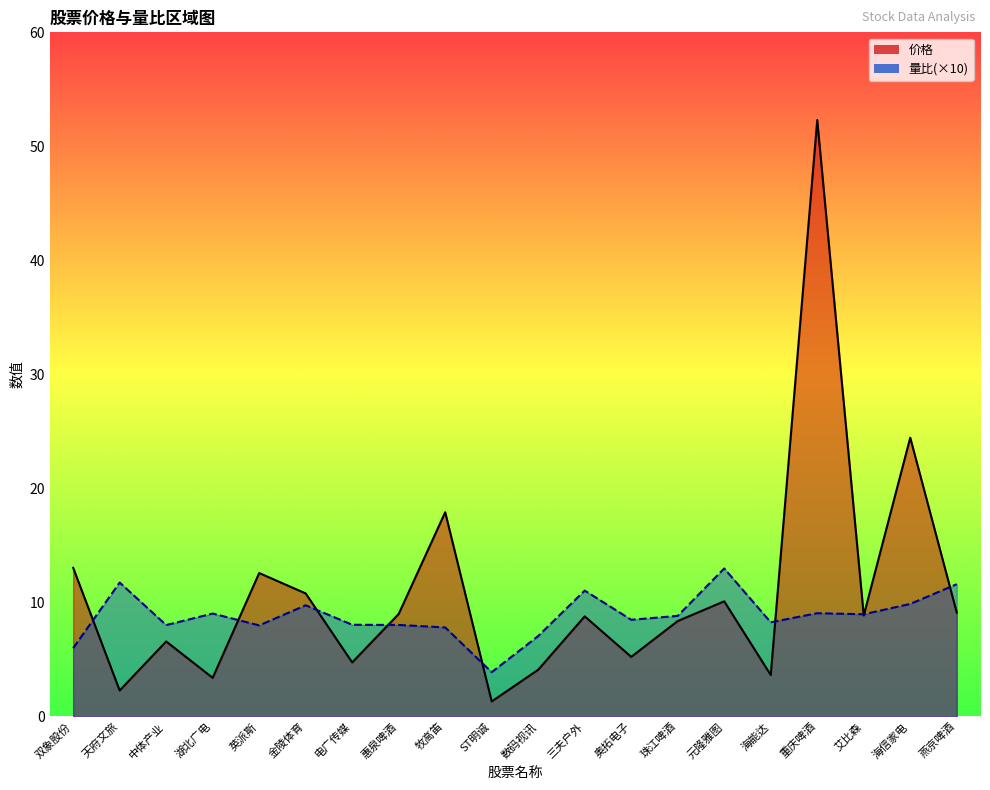

Which series ends up on top after the final intersection of 价格 and 量比?

量比